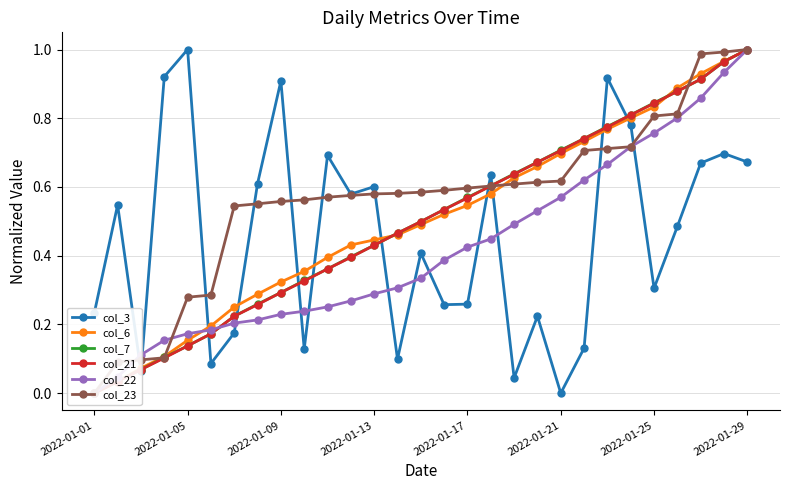

What is the maximum value for col_3?

1.0